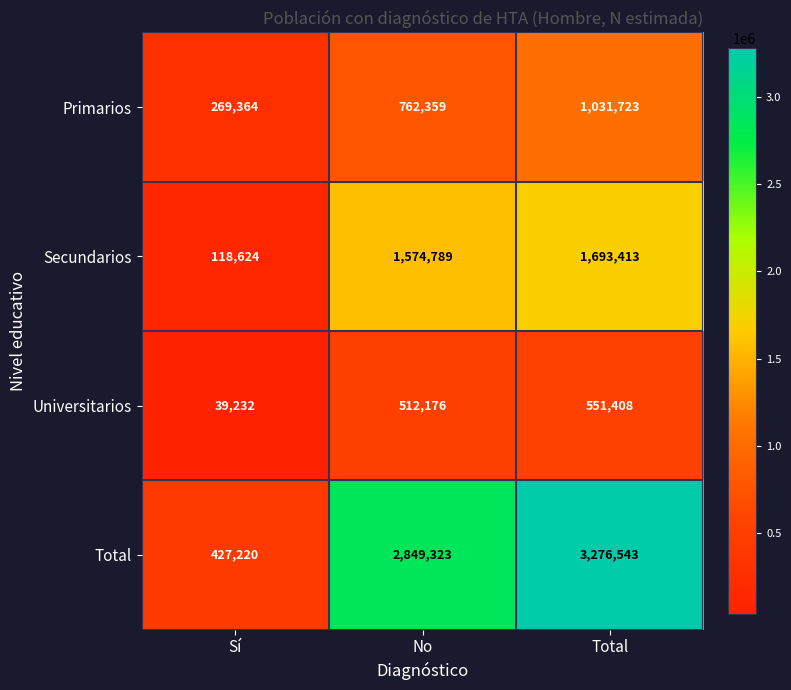

Count the number of data series in this chart.

4